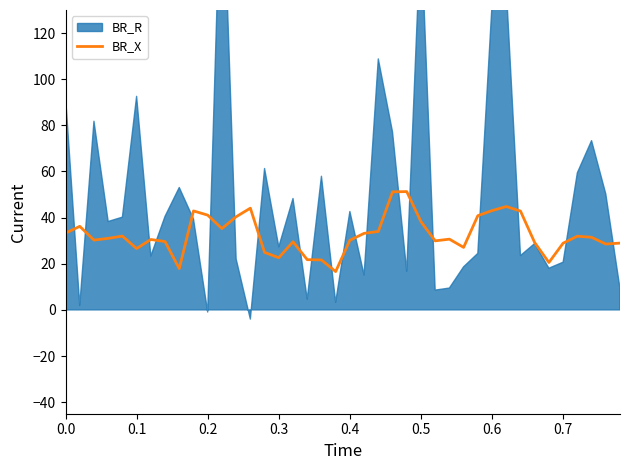

What is the value of the 15th point from the left?

24.9